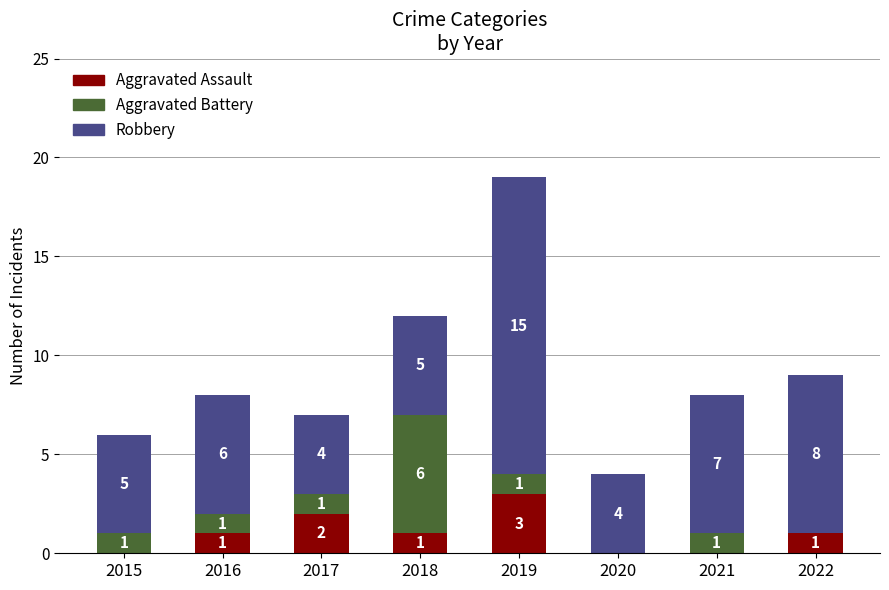

Is it true that Aggravated Assault equals 0 at 2015?

True